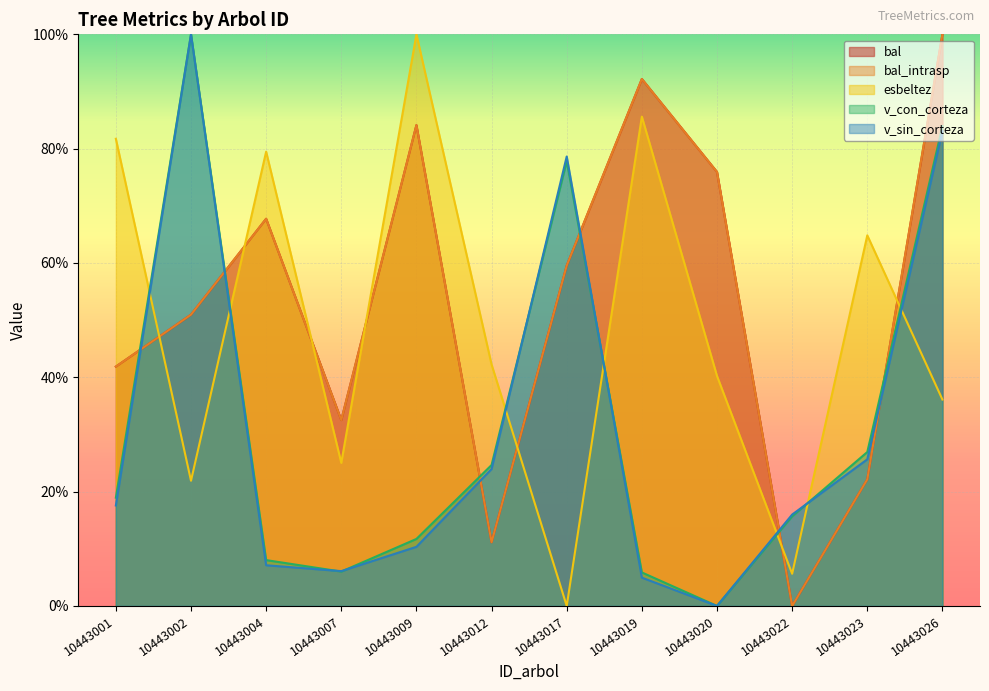

Where does the v_sin_corteza series first go above 17?

10443001